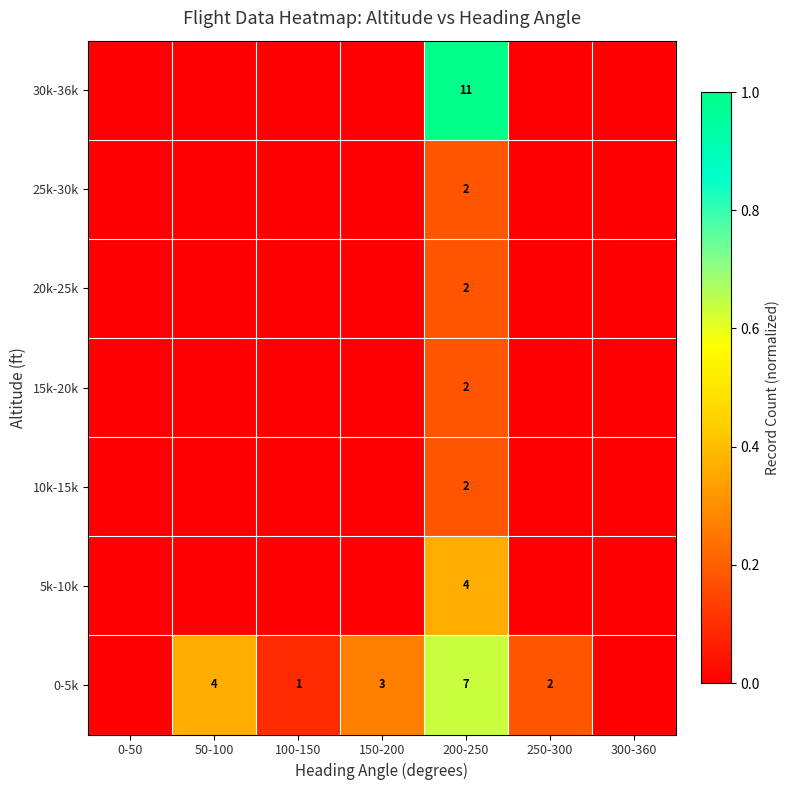

At which label is 30k-36k closest to 0?

0-50